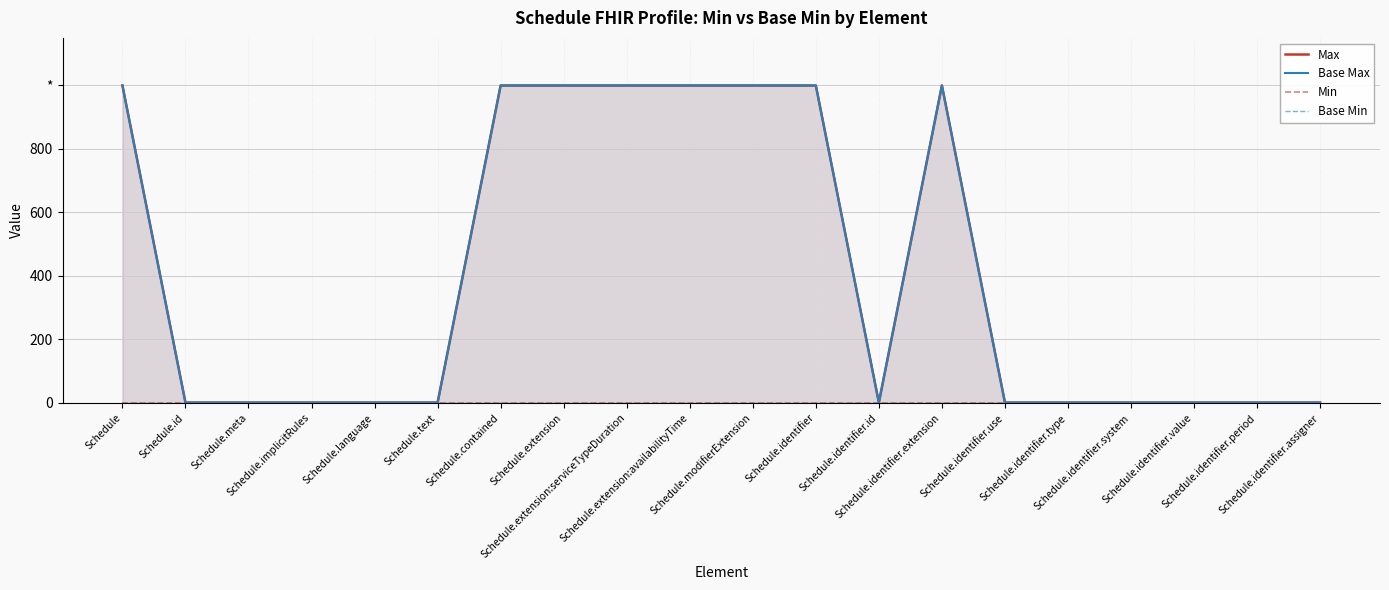

Which series changed the most between Schedule.identifier.extension and Schedule.identifier.use?

Max